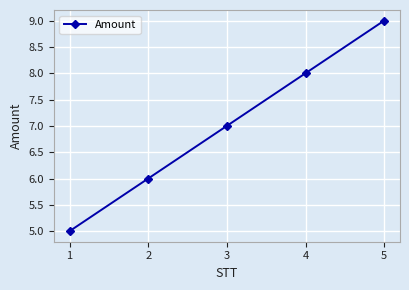

The chart shows a value of 7 at 3. True or false?

True